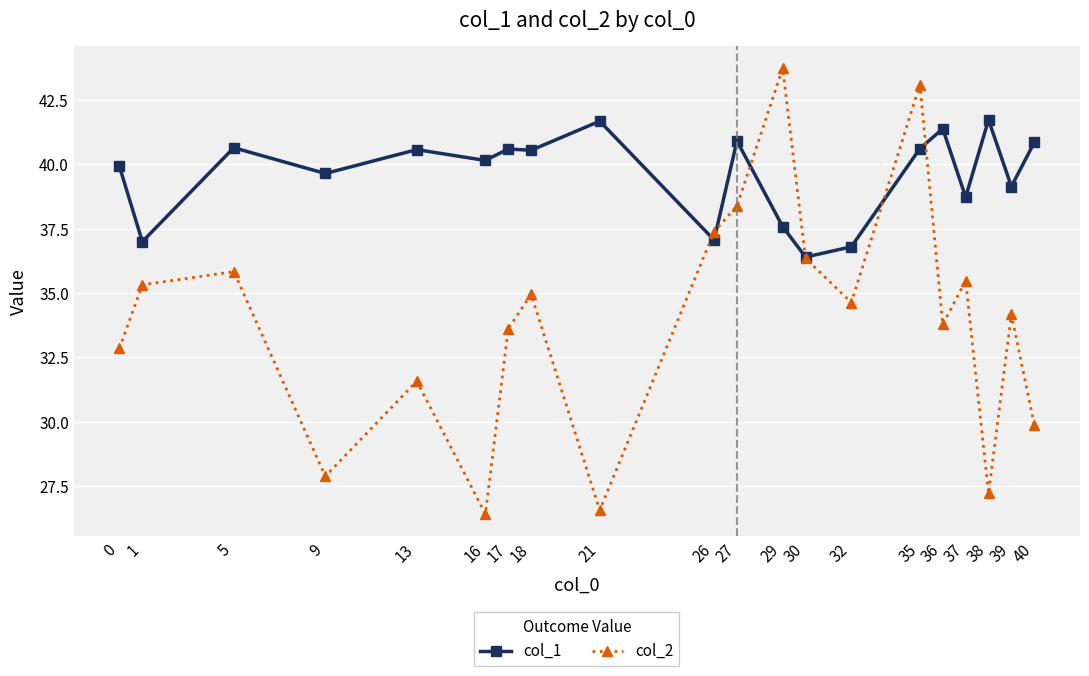

List the series in order of their peak value, highest first.

col_2, col_1